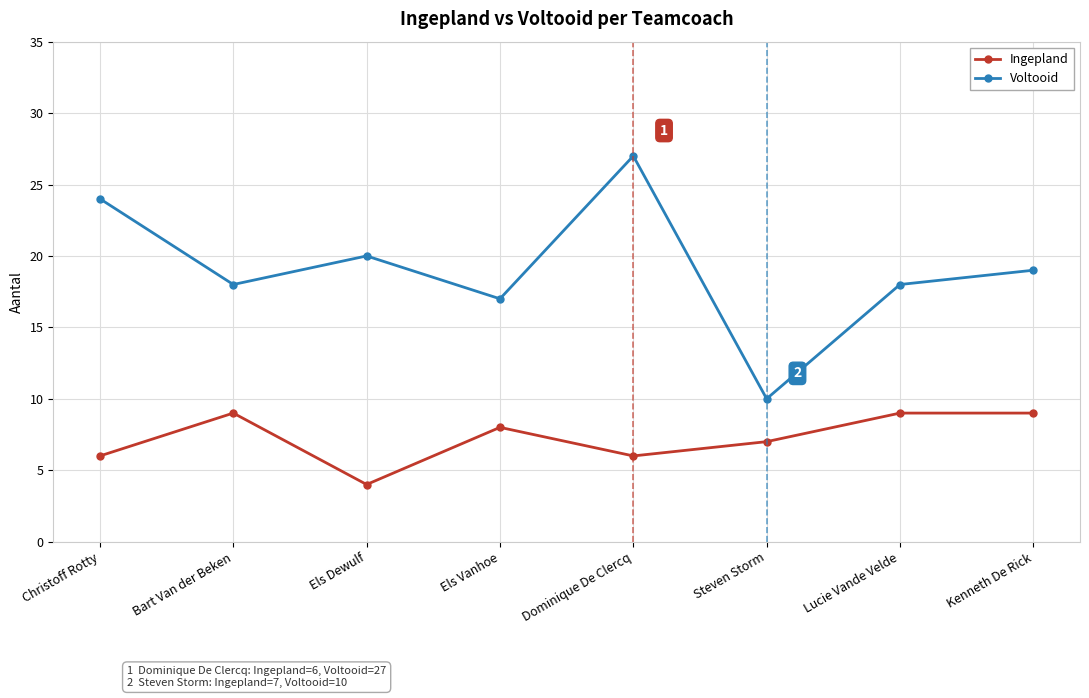

Is this an area chart (filled region under the line)?

No